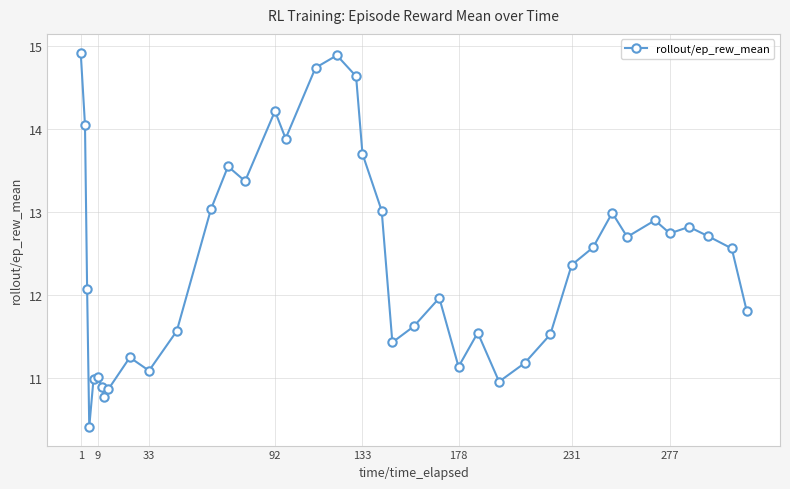

What is the difference between the maximum and minimum values?

4.5